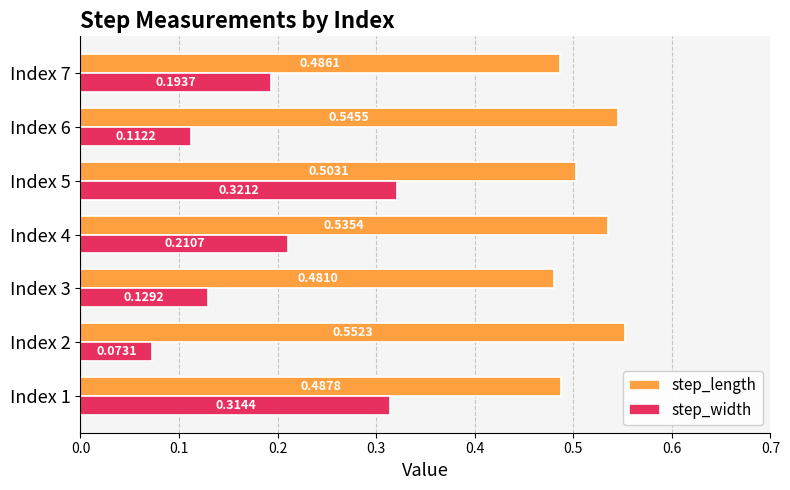

At how many categories does at least one series exceed 0?

7